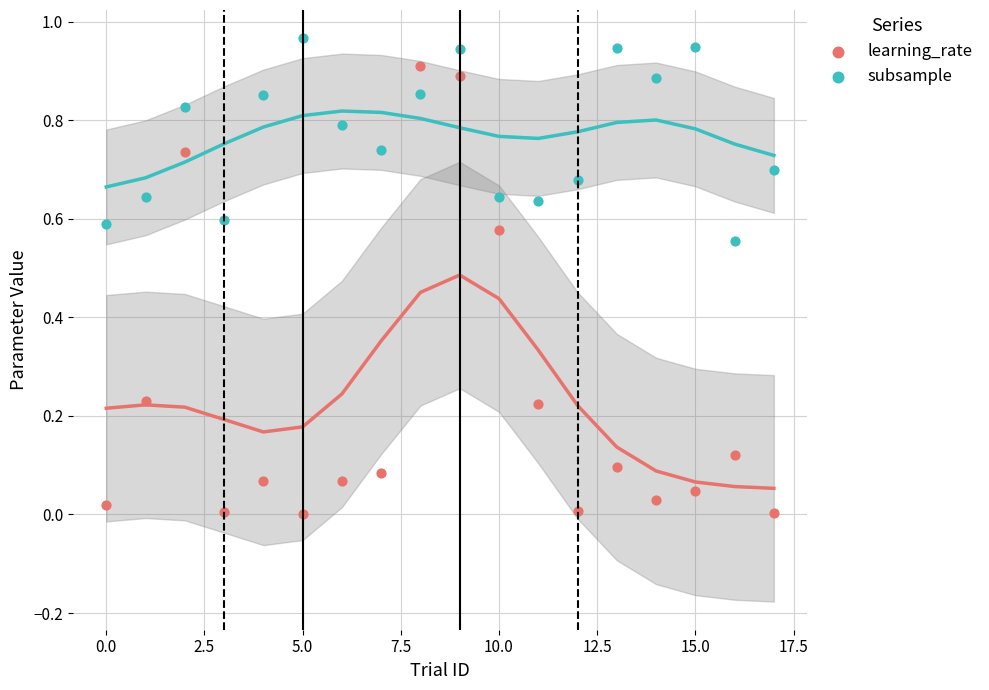

Which series contains the highest Y value?

subsample